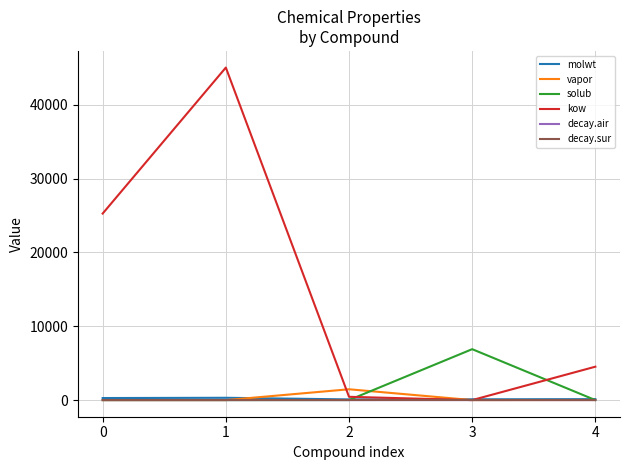

The value of decay.sur at 3 is 0.0. True or false?

True